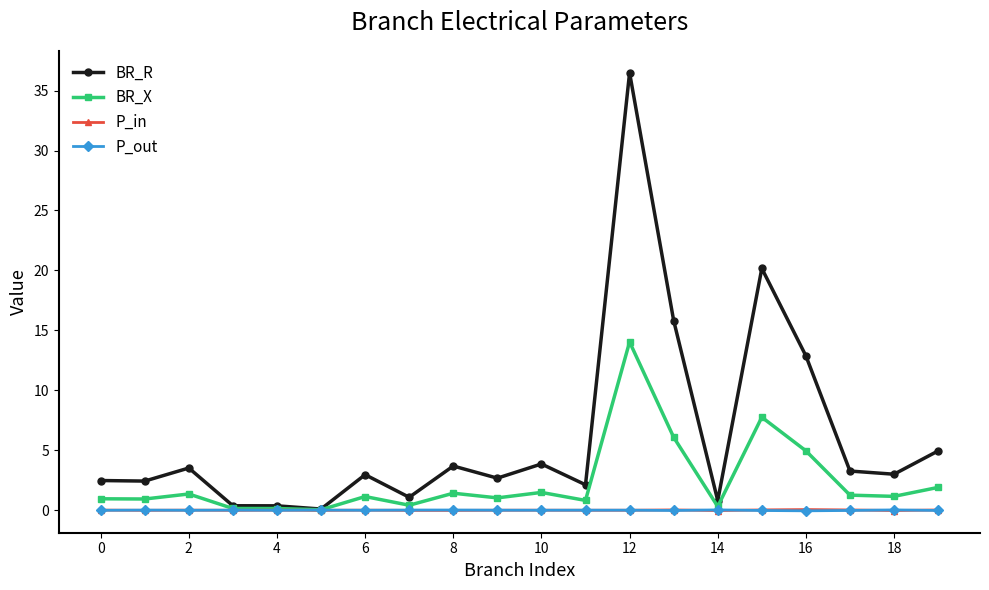

At how many categories does at least one series exceed 25?

1